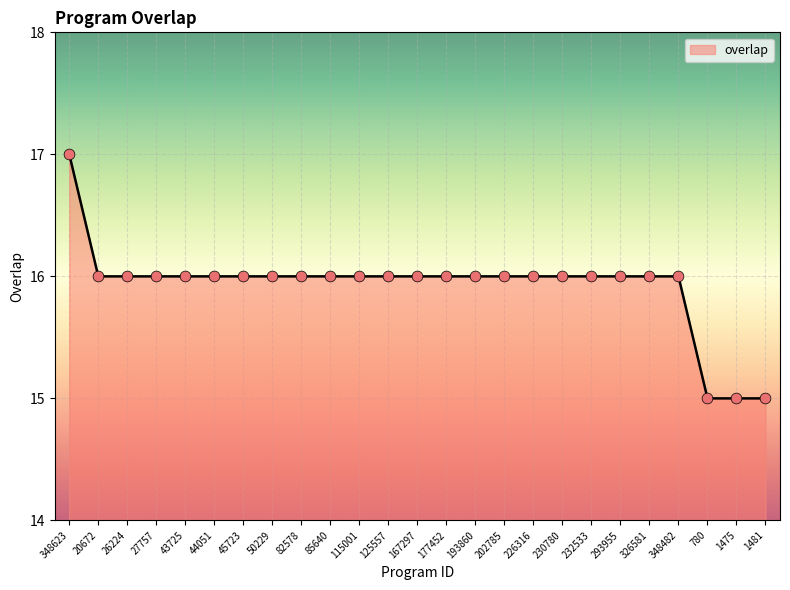

Which has a higher value, 1481 or 167297?

167297